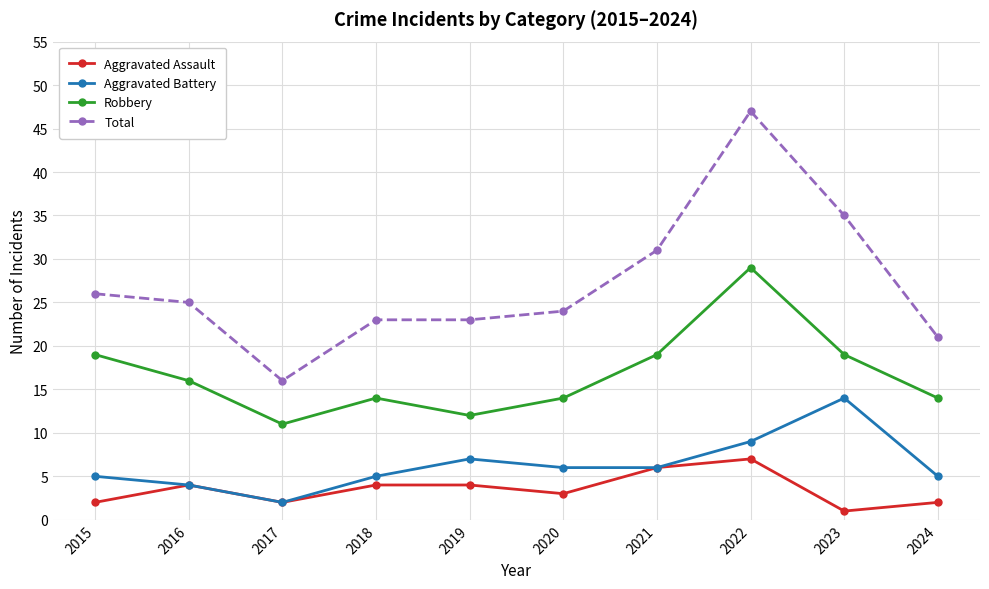

What is the difference between the maximum and minimum values in the Robbery series?

18